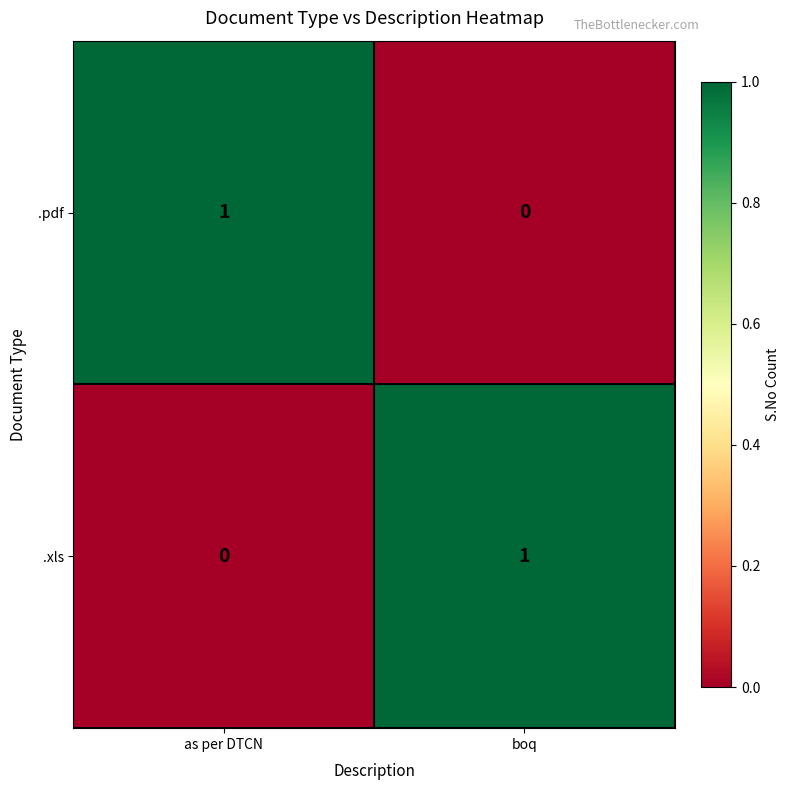

Reading right to left, list all the values displayed in this chart.

.pdf: boq=0	as per DTCN=1
.xls: boq=1	as per DTCN=0